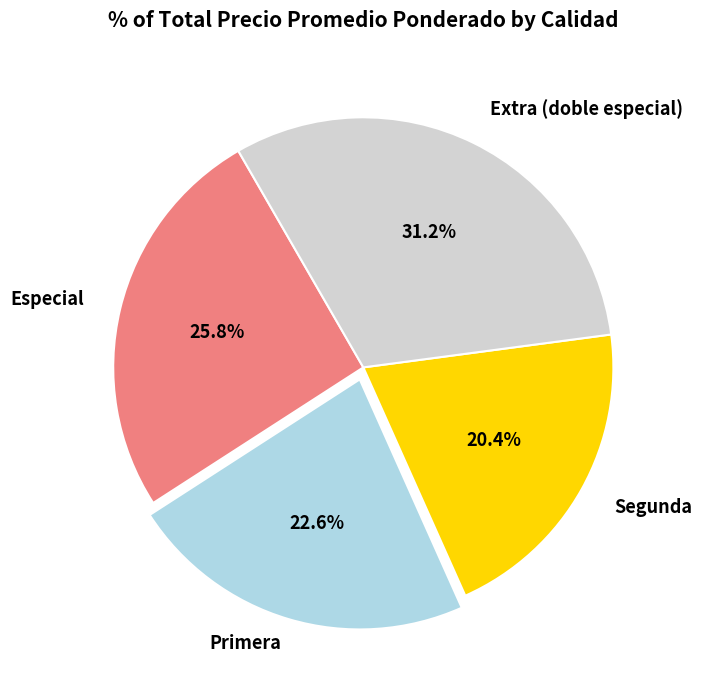

What is the total percentage of Primera and Extra (doble especial)?

53.8%